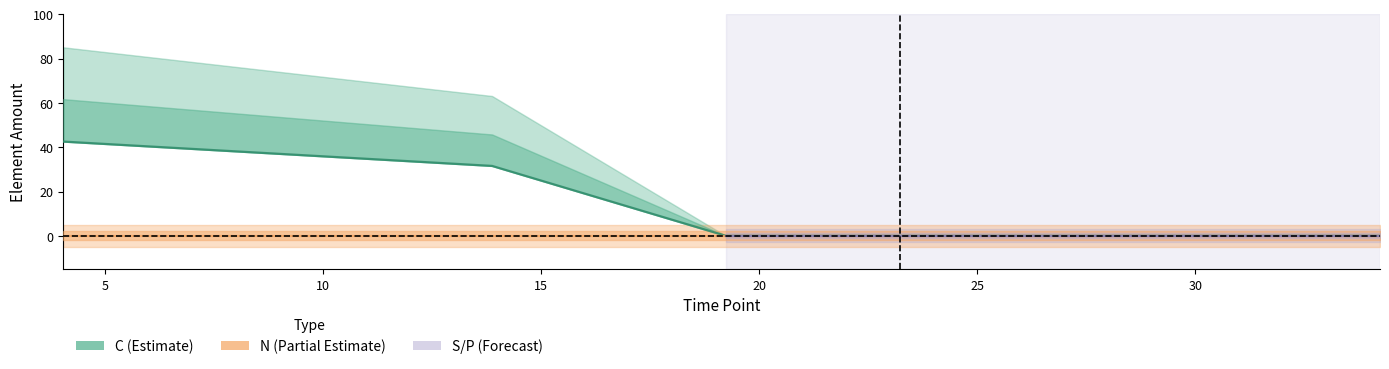

True or false: S has more than 2 interior local peaks.

False